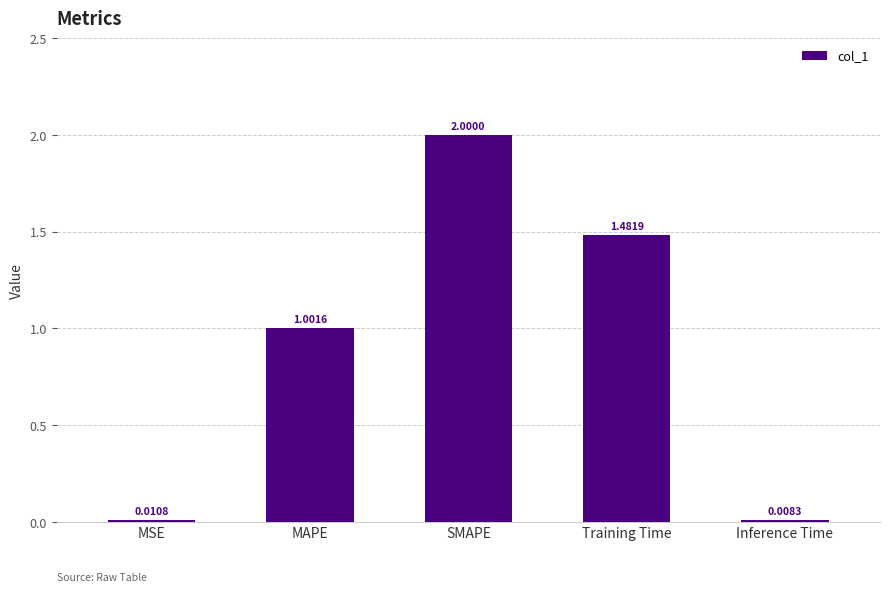

What is the label of the 2nd bar from the right?

Training Time